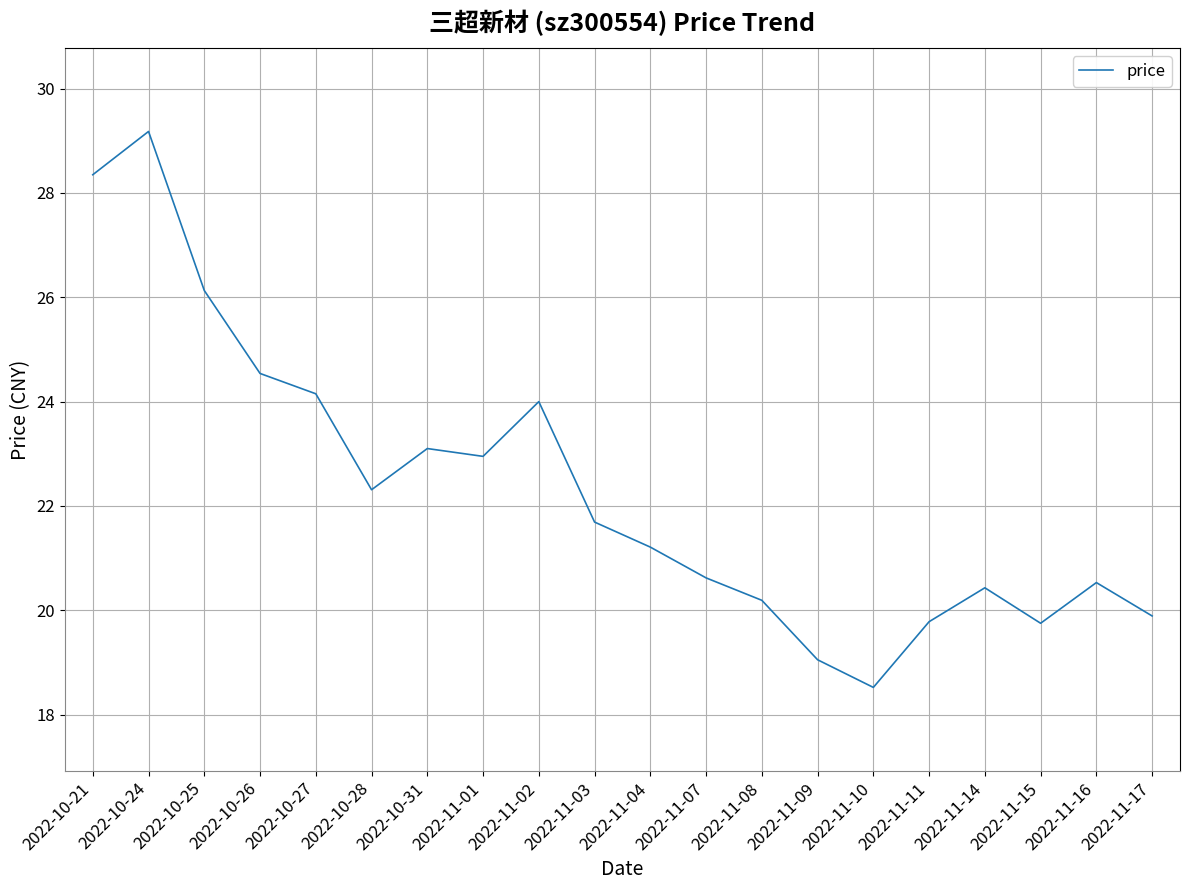

At which label does the data first exceed 21?

2022-10-21